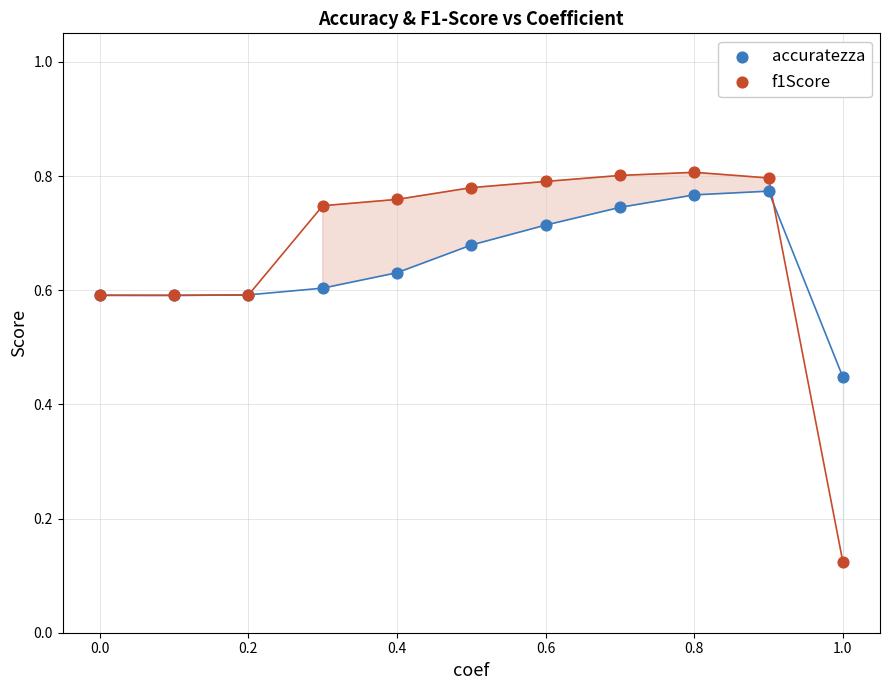

What is the X range (max minus min) for the scatter plot?

1.0